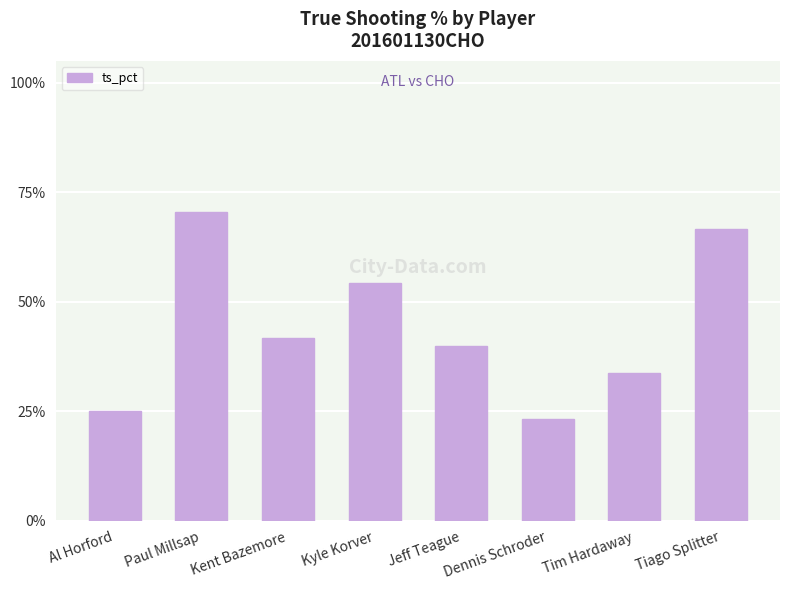

Does the chart contain any negative values?

No